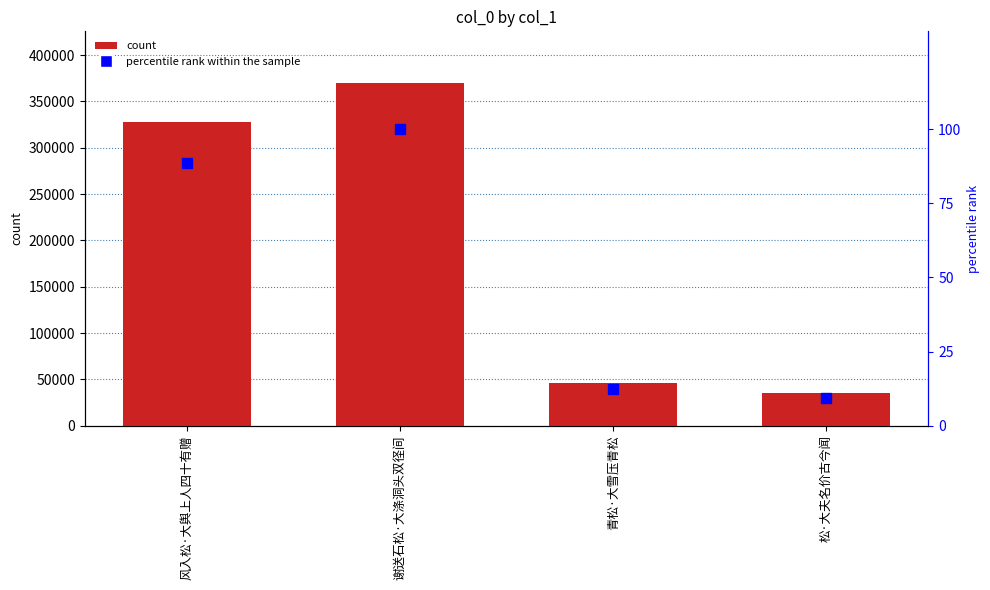

Which category has the lowest value in the percentile rank within the sample series?

松·大夫名价古今闻